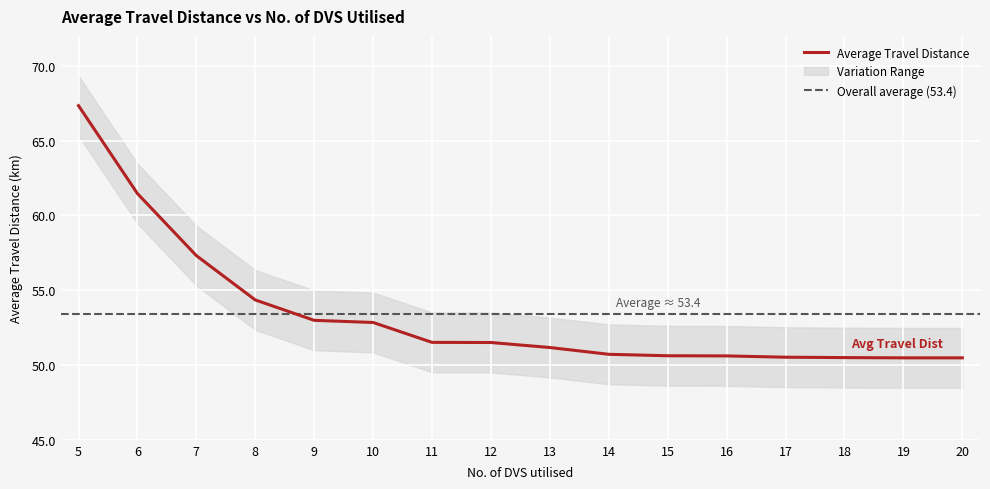

Is it true that the value at 15 is 50.6?

True